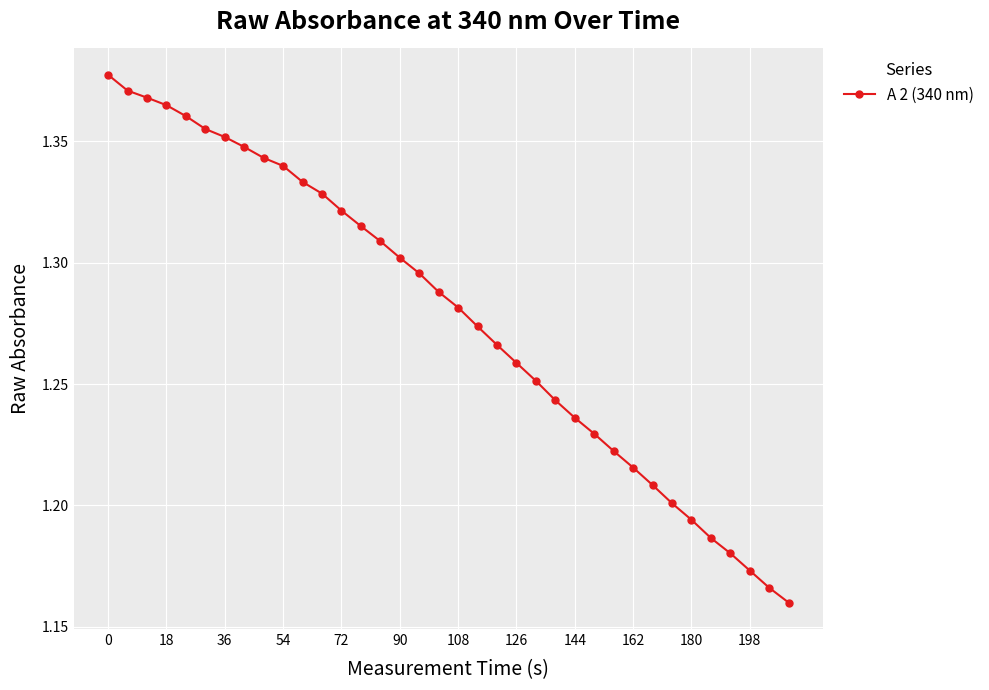

How many values are between 1 and 2?

36